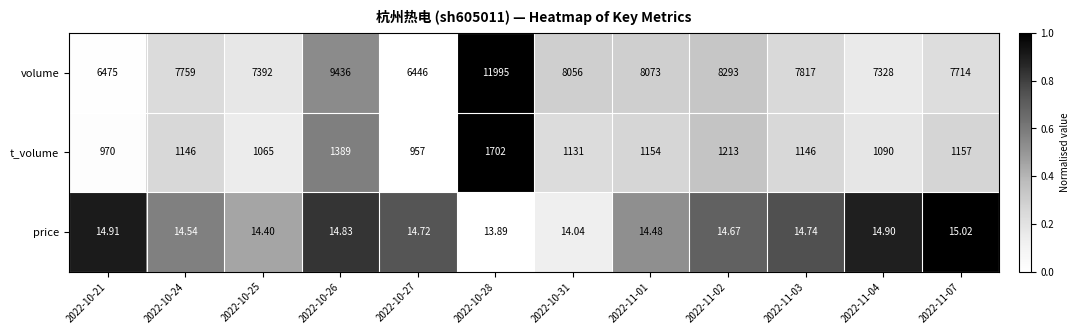

Which series changed the most between 2022-10-26 and 2022-11-04?

volume